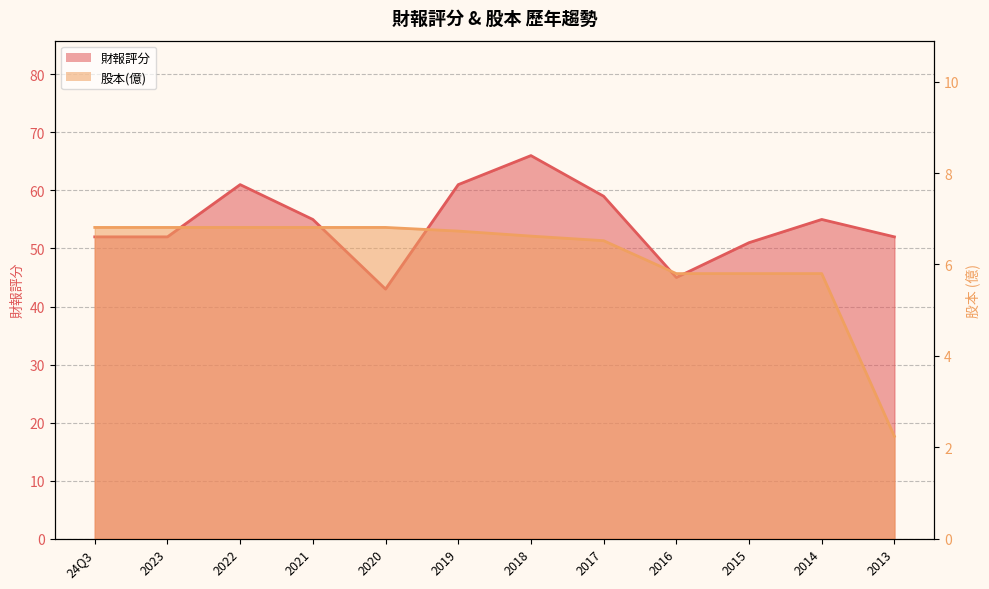

What is the value of the 股本(億) point at the 9th from the left?

5.8